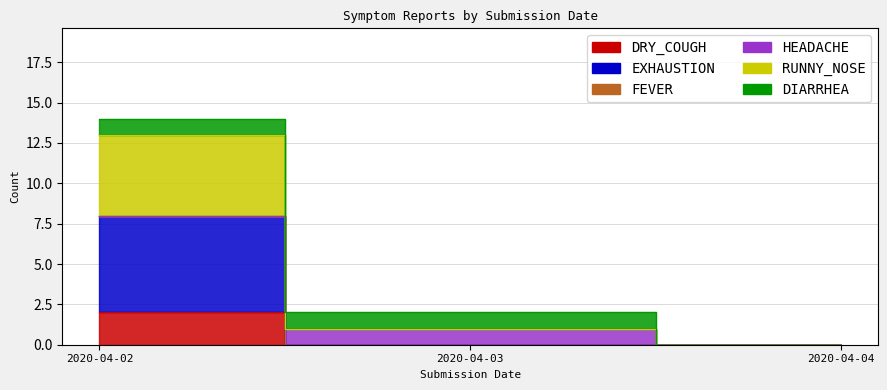

True or false: HEADACHE has a value of 3 at 2020-04-03.

False